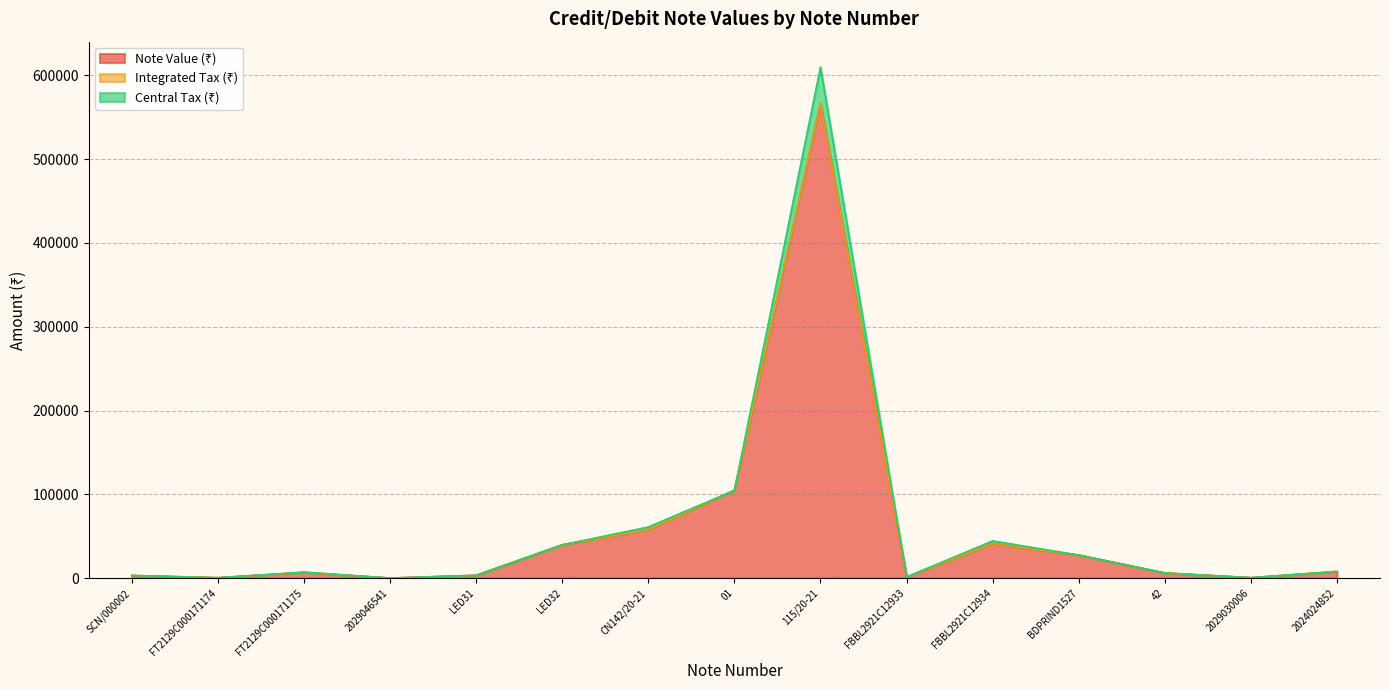

What is the approximate value of Note Value (₹) at BDPRIND1527?

27518.0